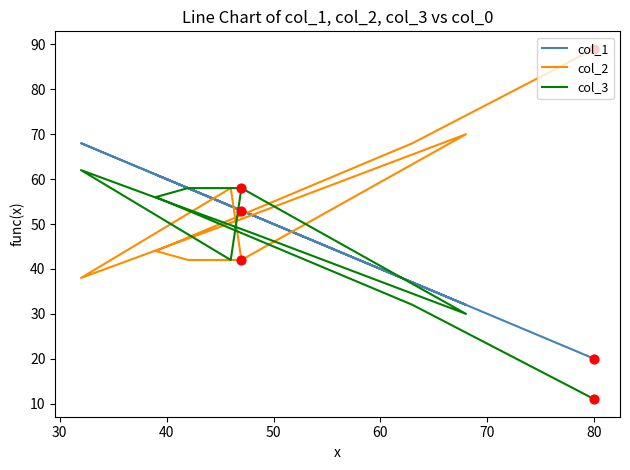

What are all the series names shown in the legend?

col_1, col_2, col_3